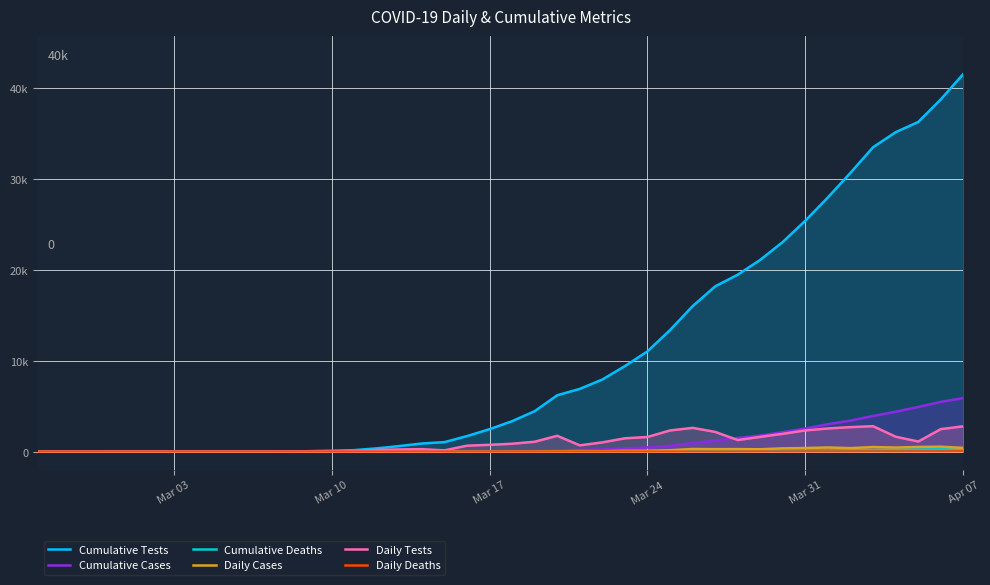

At which label does Daily Tests reach its minimum?

Mar 03